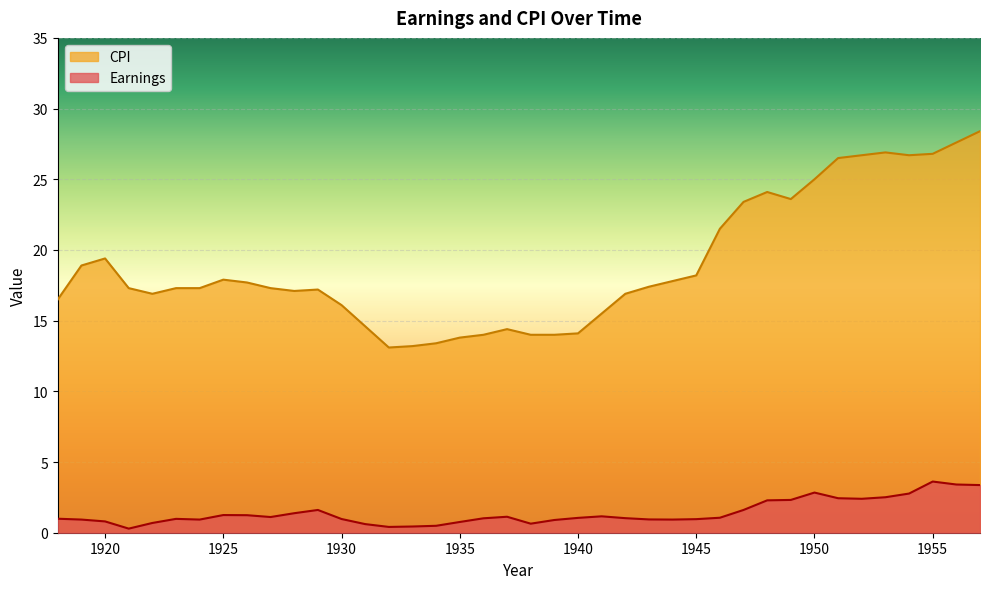

What is the sum of all CPI values?

758.5